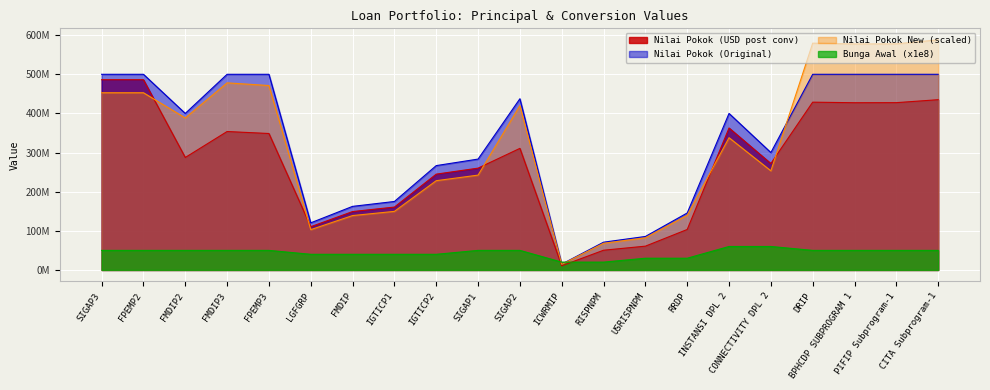

List the series in order of their peak value, highest first.

Nilai Pokok New (scaled), Nilai Pokok (Original), Nilai Pokok (USD post conv), Bunga Awal (x1e8)